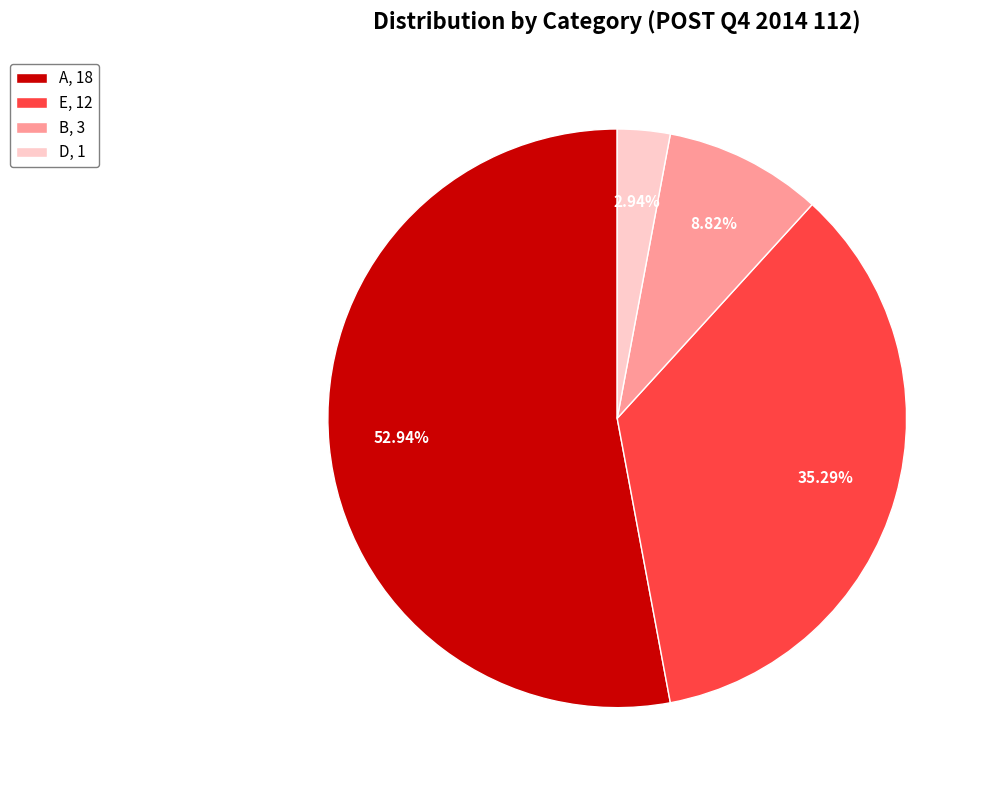

Between A, 18 and B, 3, which is larger?

A, 18